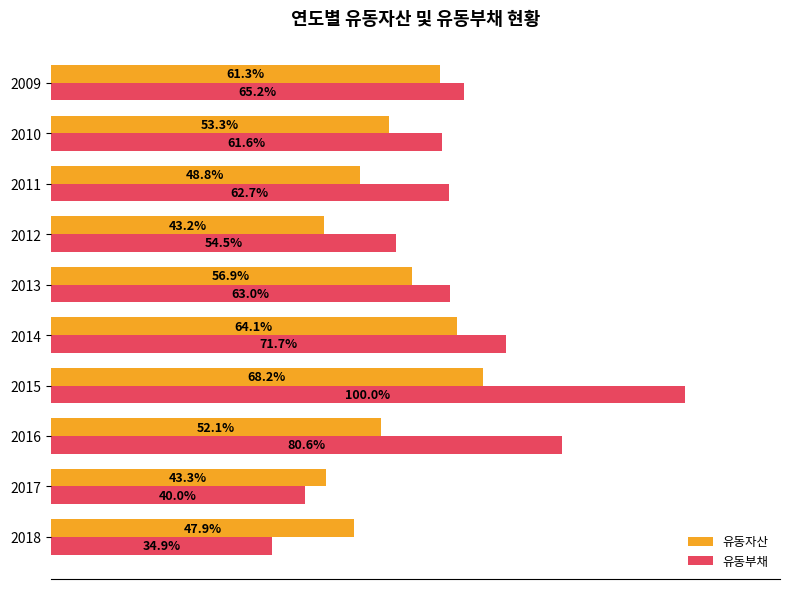

Rank the series by their average value, from highest to lowest.

유동부채, 유동자산